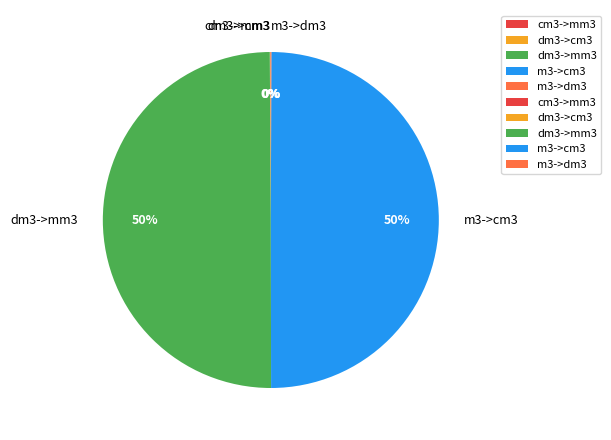

What percentage is the dm3->mm3 slice, to the nearest percent?

50%